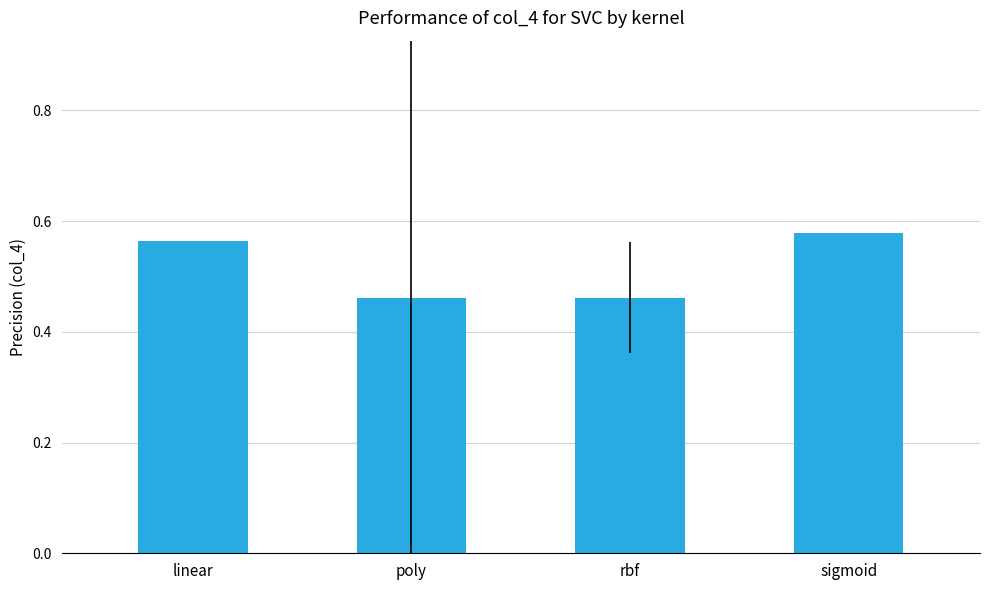

How many values are between 0 and 1?

4